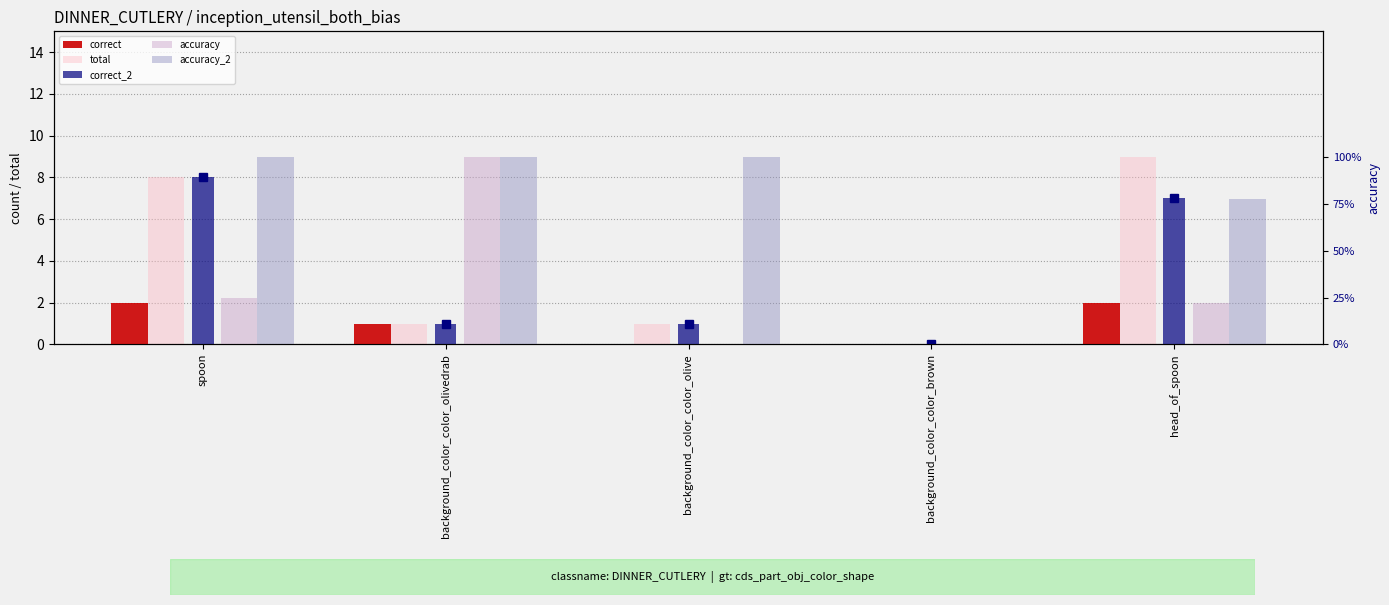

What is the spread (max minus min) of values at head_of_spoon?

8.8